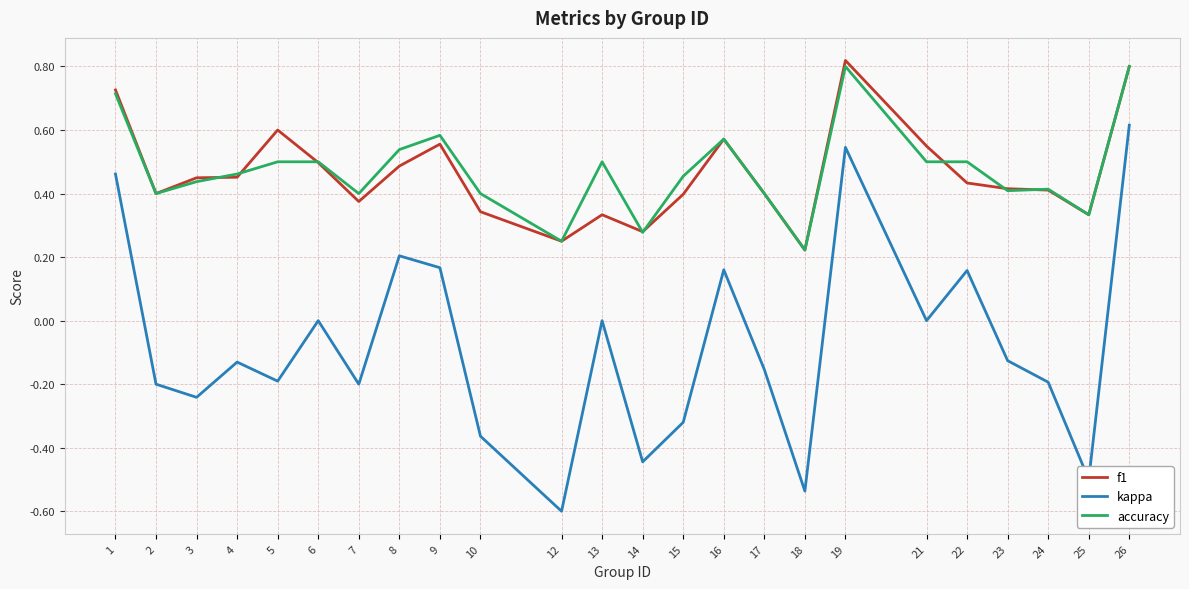

Which label corresponds to the largest value in the chart?

19